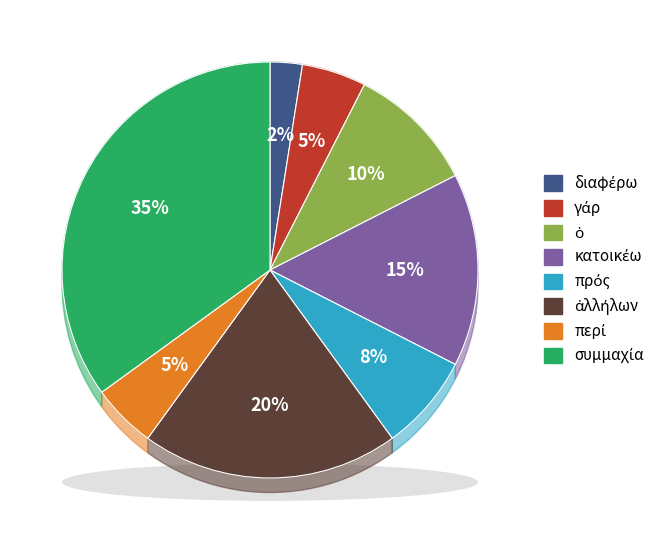

Is there a majority slice in this chart?

No